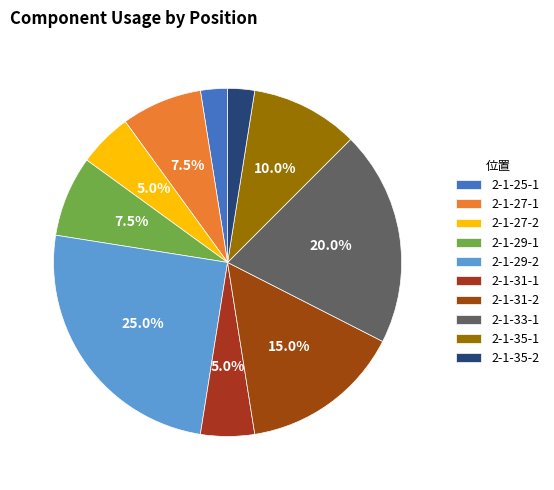

True or false: 2-1-25-1 accounts for 2% of the total.

True